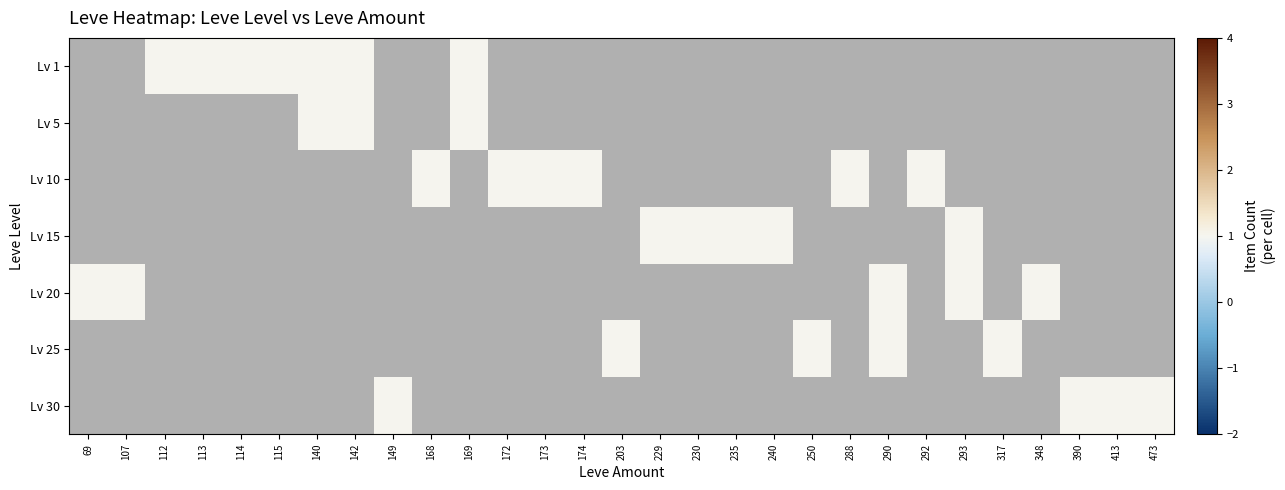

Is the value of Lv 25 at 172 greater than the value of Lv 20 at 293?

No